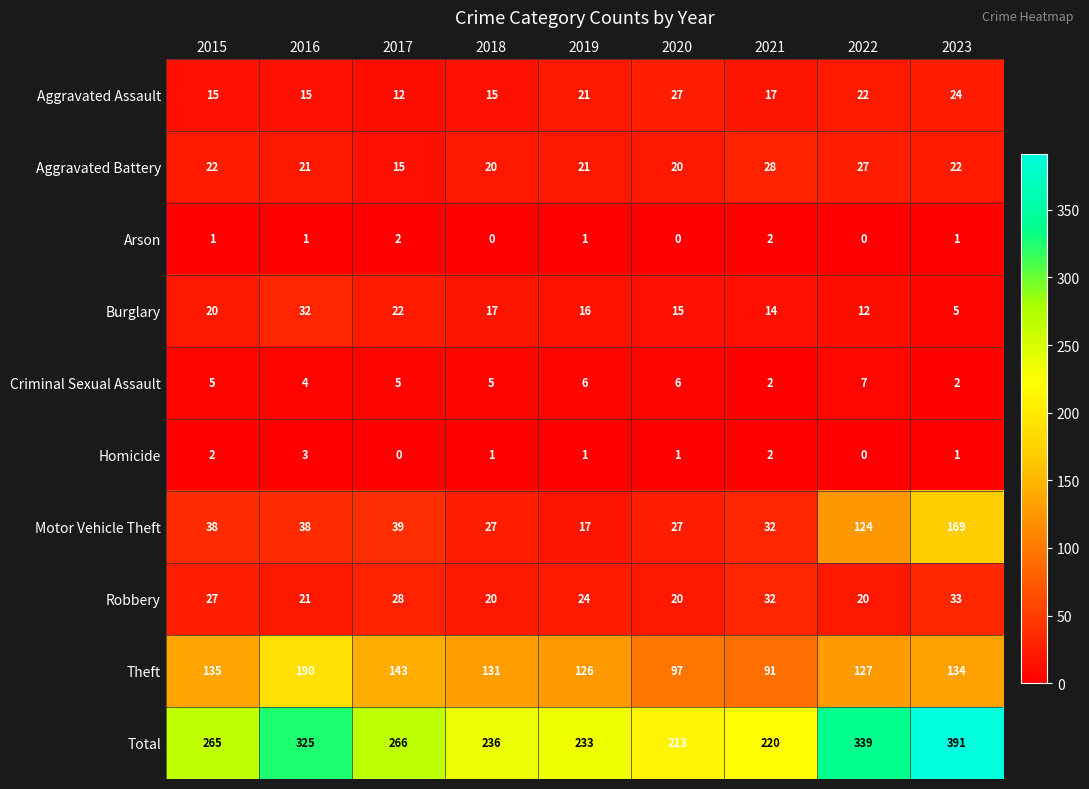

The value of Criminal Sexual Assault at 2022 is 7. True or false?

True